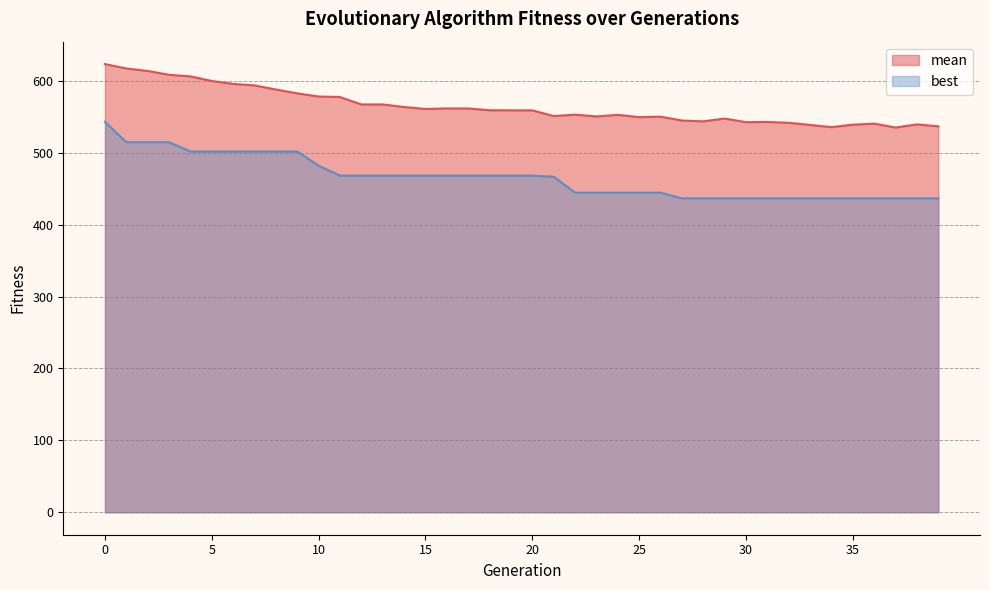

True or false: mean and best cross at least once.

False